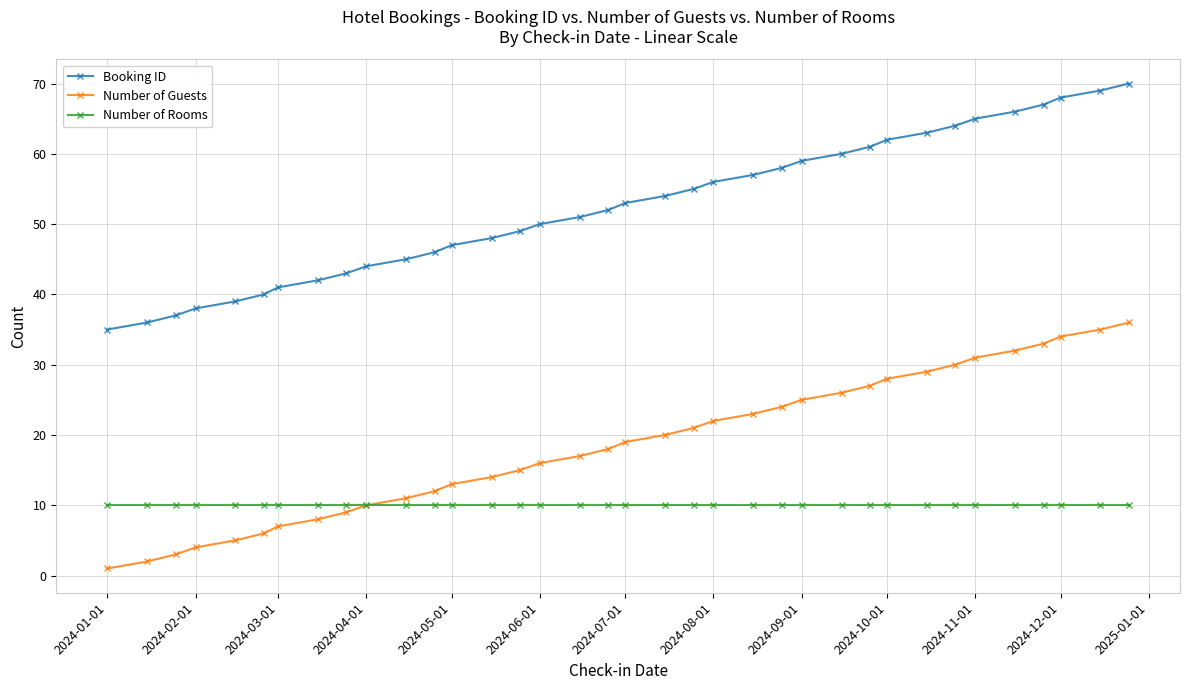

True or false: Booking ID has more than 2 interior local peaks.

False